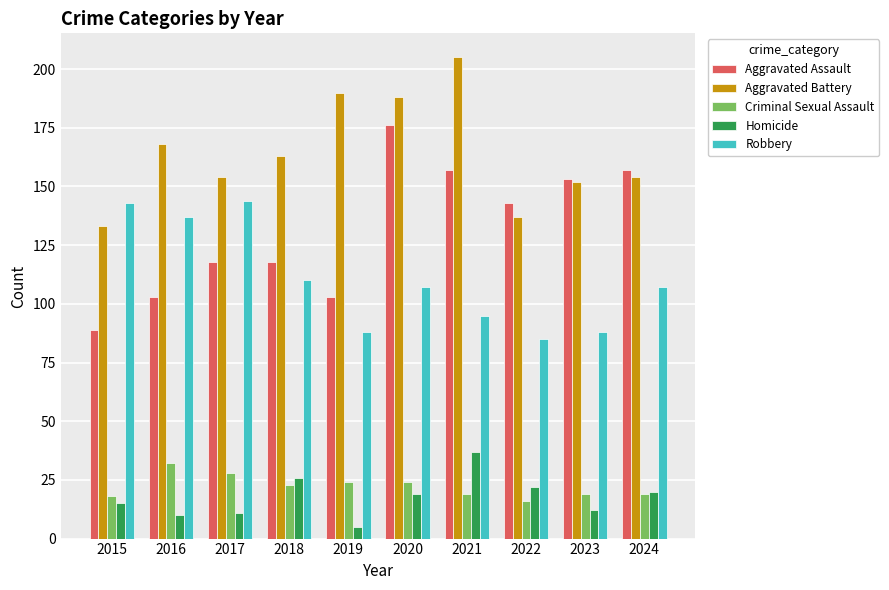

What is the sum of all Aggravated Battery values?

1644